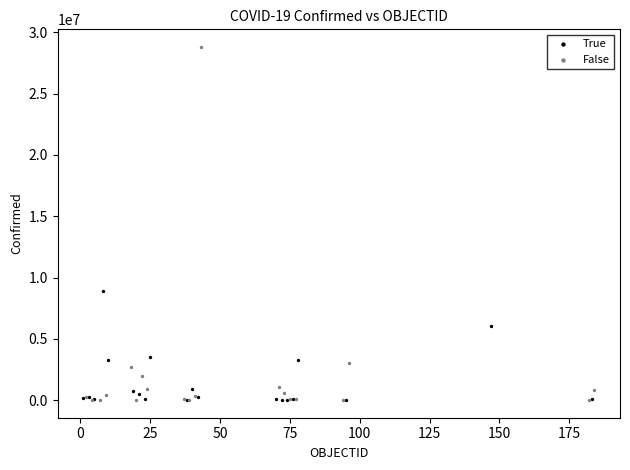

Which series has the largest Y range (max minus min)?

False